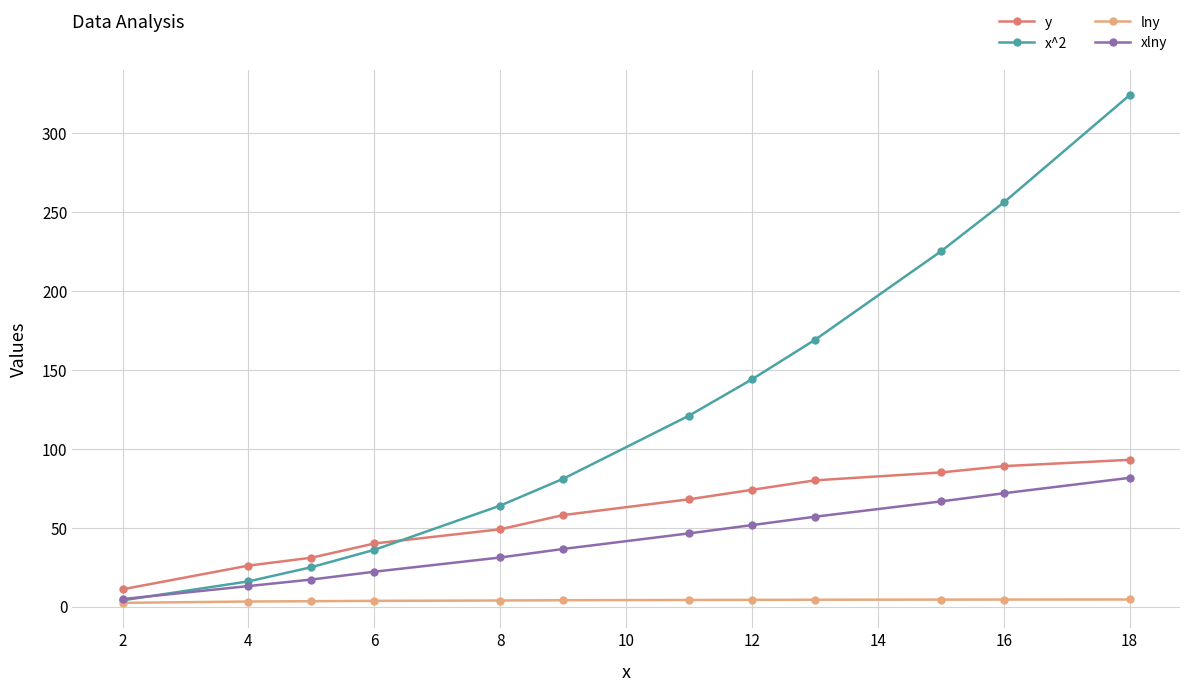

Which series has the largest range (max minus min)?

x^2